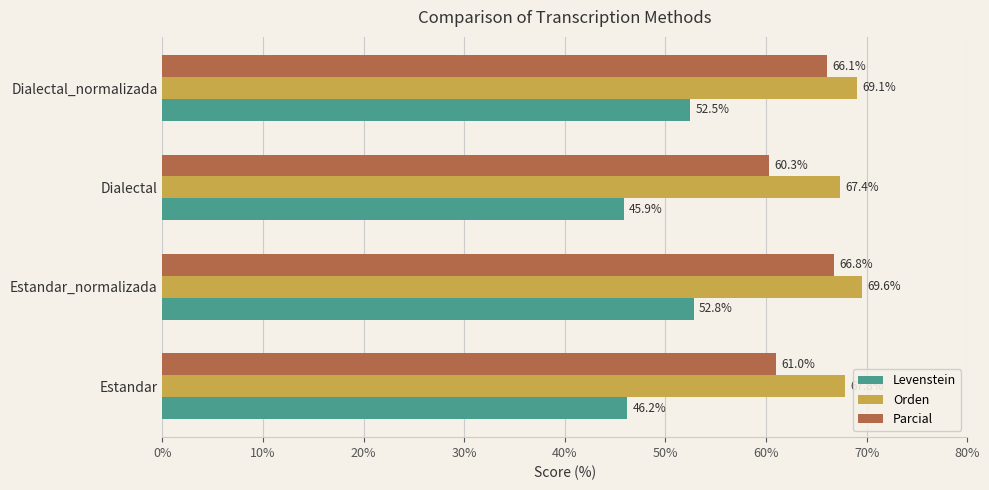

What is the difference between the Levenstein values at Estandar and Dialectal_normalizada?

6.3